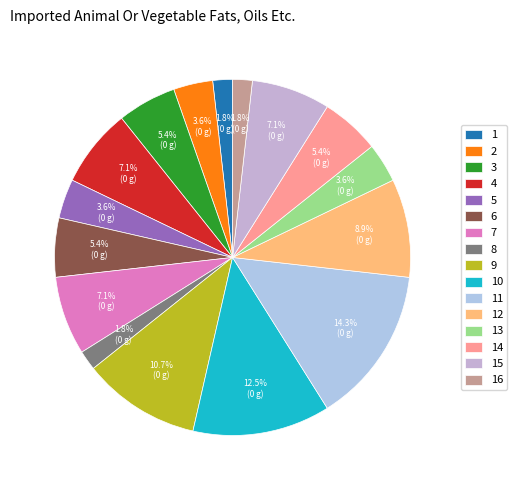

Between 8 and 9, which is larger?

9